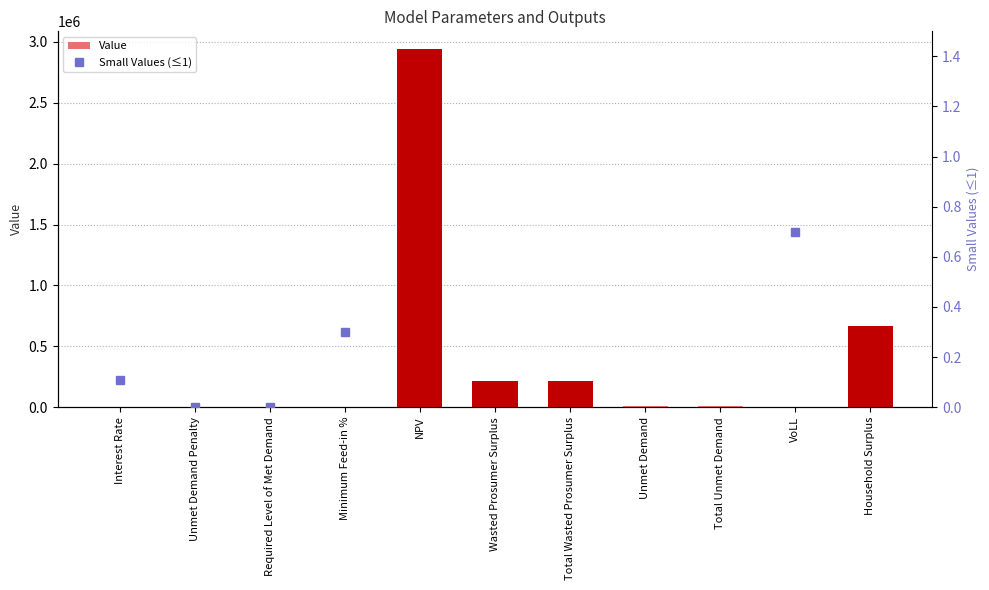

Is it true that Value equals 17330.0 at Unmet Demand?

False